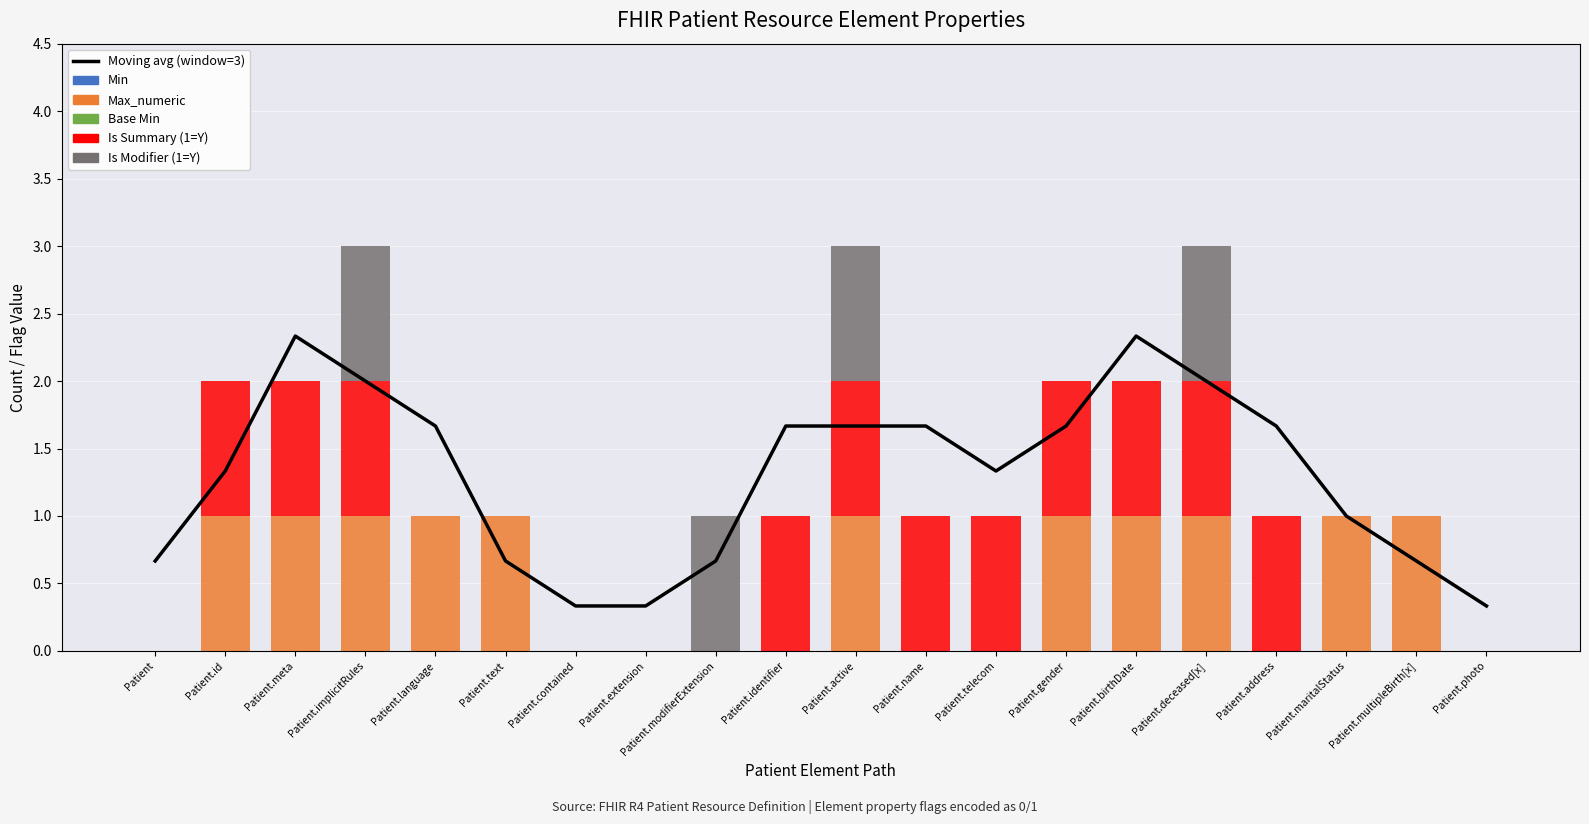

What are all the series names shown in the legend?

Moving avg (window=3), Min, Max_numeric, Base Min, Is Summary (1=Y), Is Modifier (1=Y)